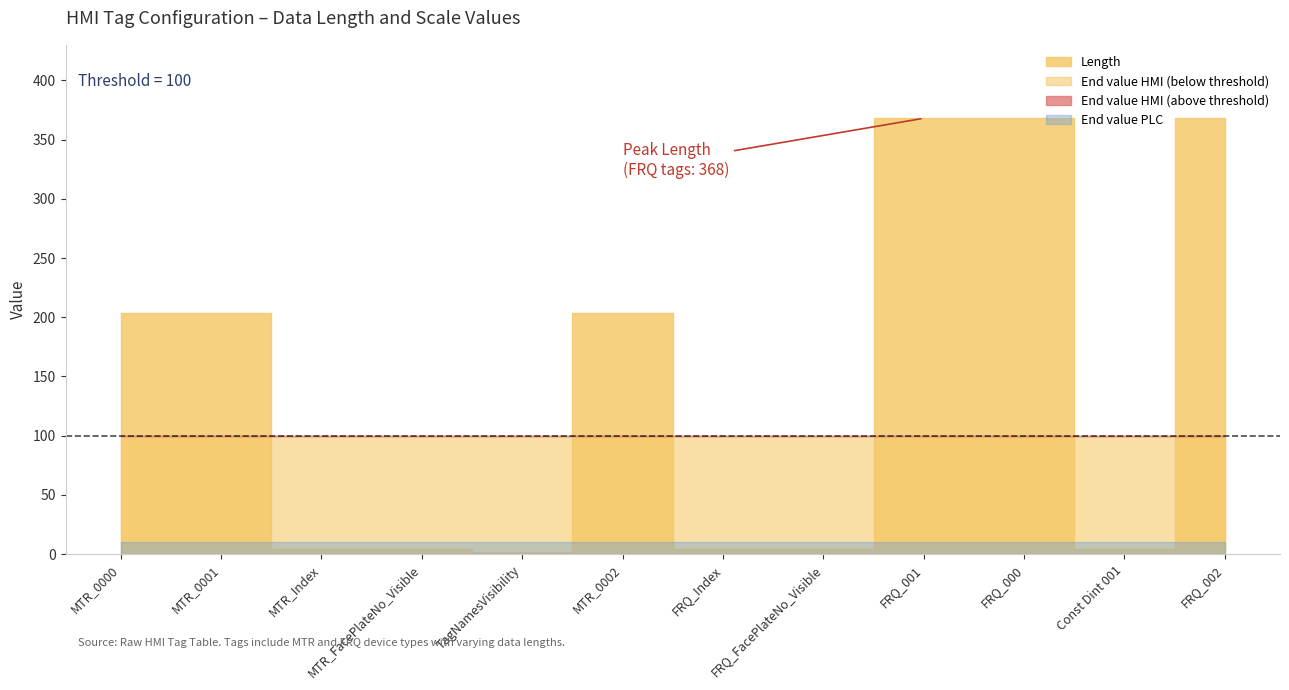

True or false: End value PLC has more than 0 points higher than both neighbors.

False